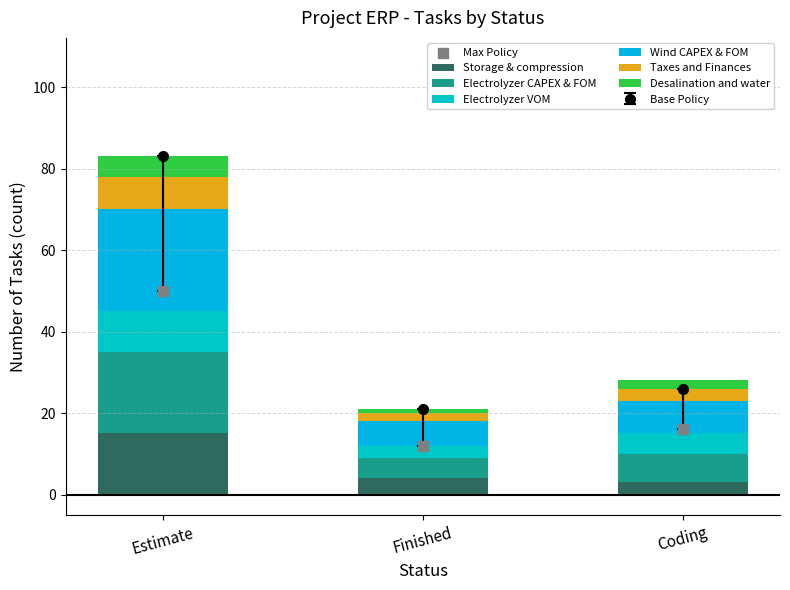

Which series has the widest spread of Y values?

Wind CAPEX & FOM